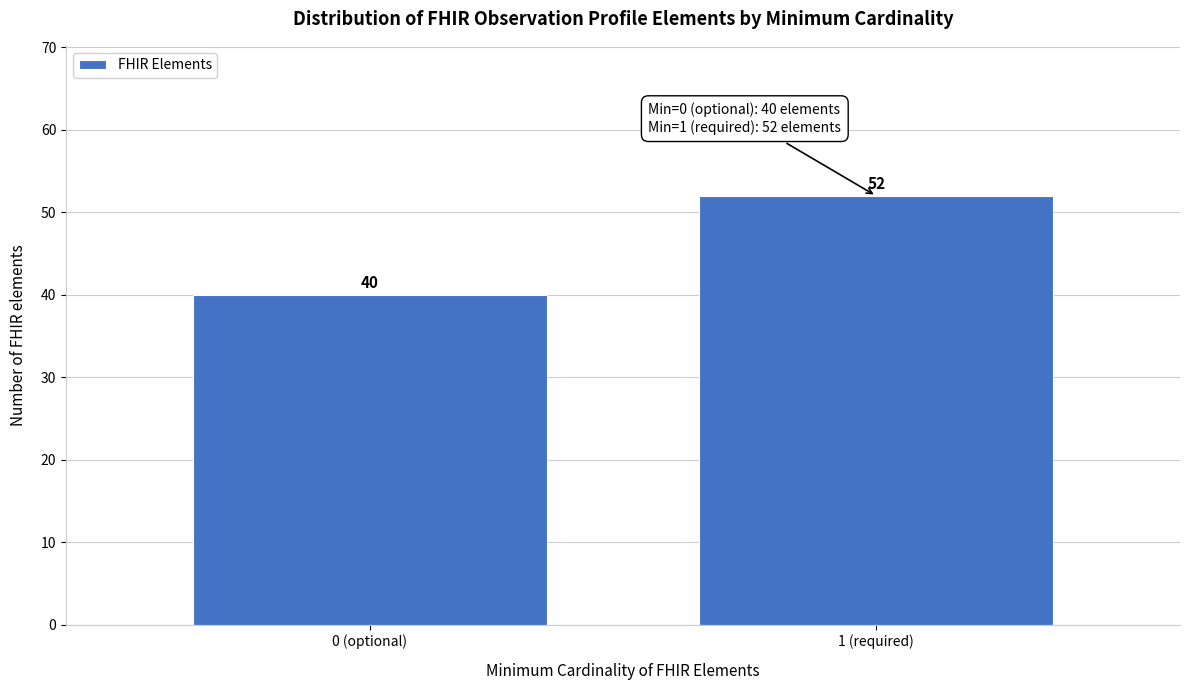

Reading left to right, what are all the values shown in this chart?

0 (optional)=40	1 (required)=52